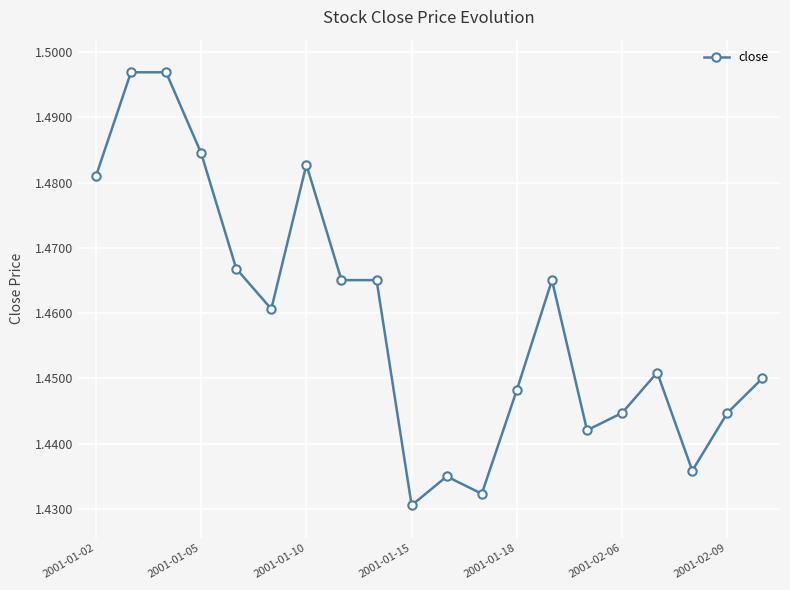

How many lines are shown in the chart?

1